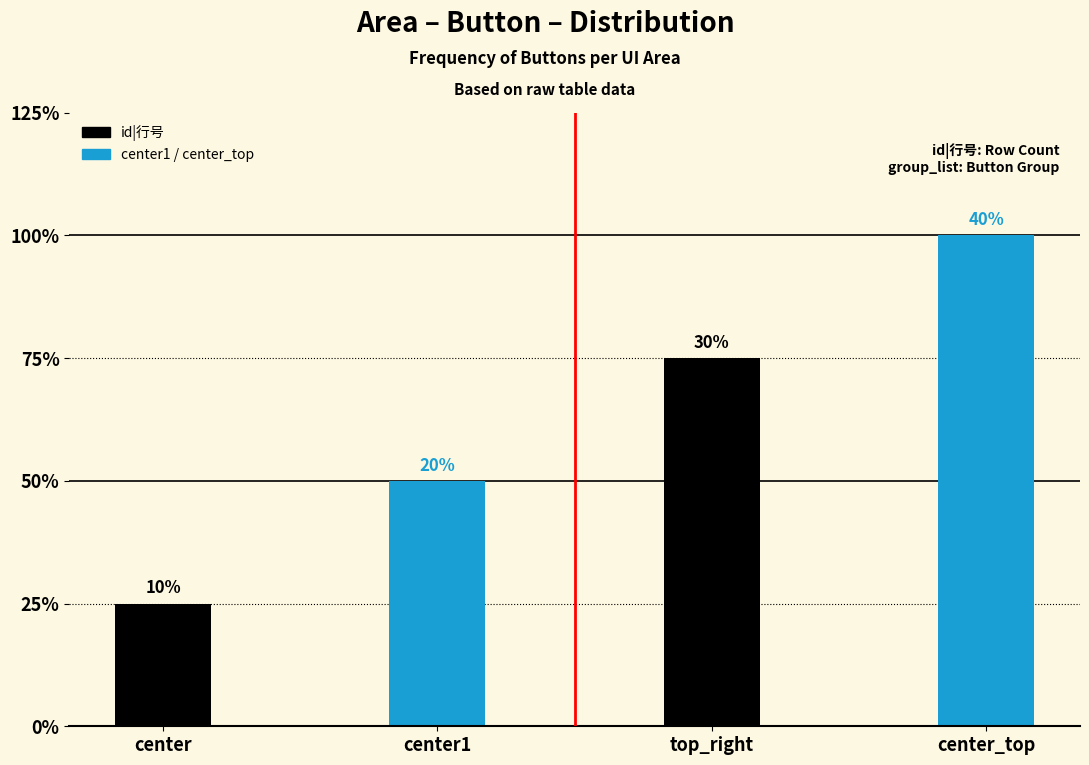

Does the chart contain any negative values?

No